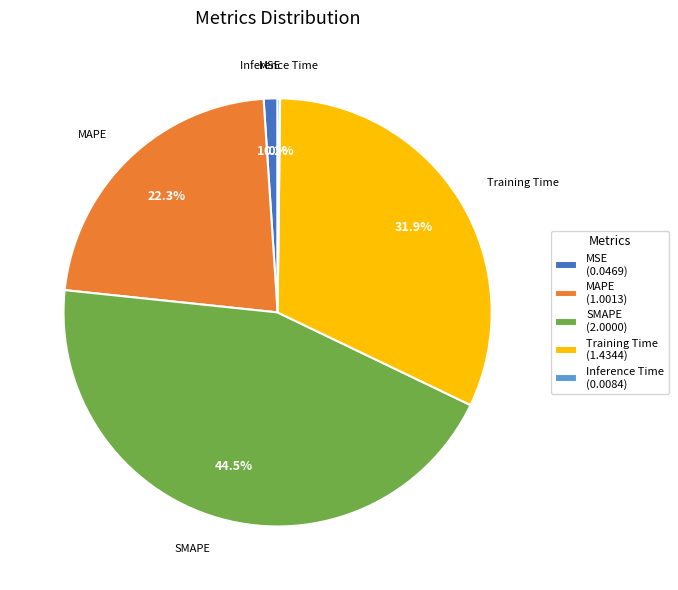

What is the ratio of the value at SMAPE to the value at MAPE?

2.0